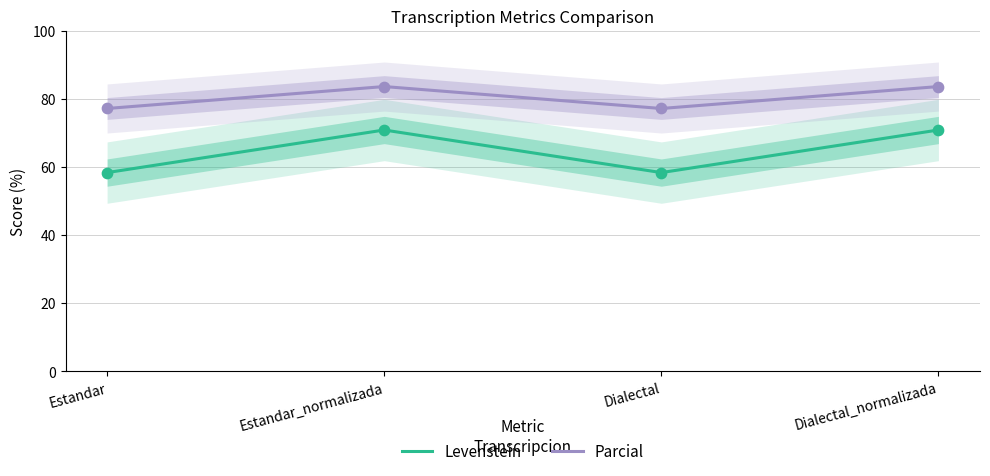

Which series reaches the minimum Y coordinate?

Levenstein